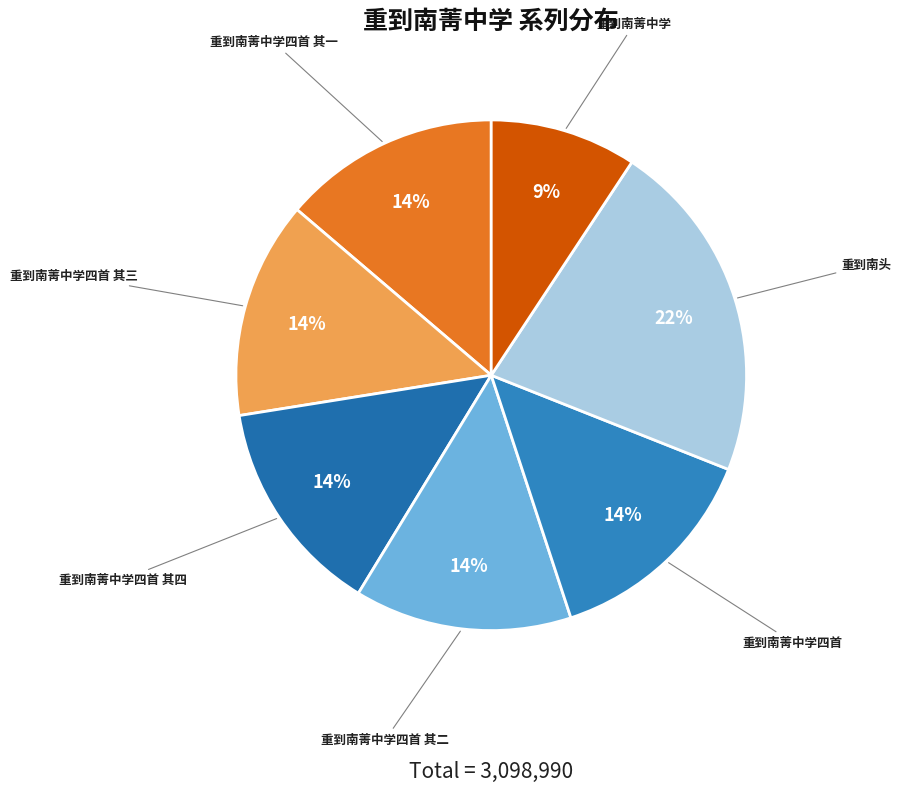

Does any single category account for the majority?

No